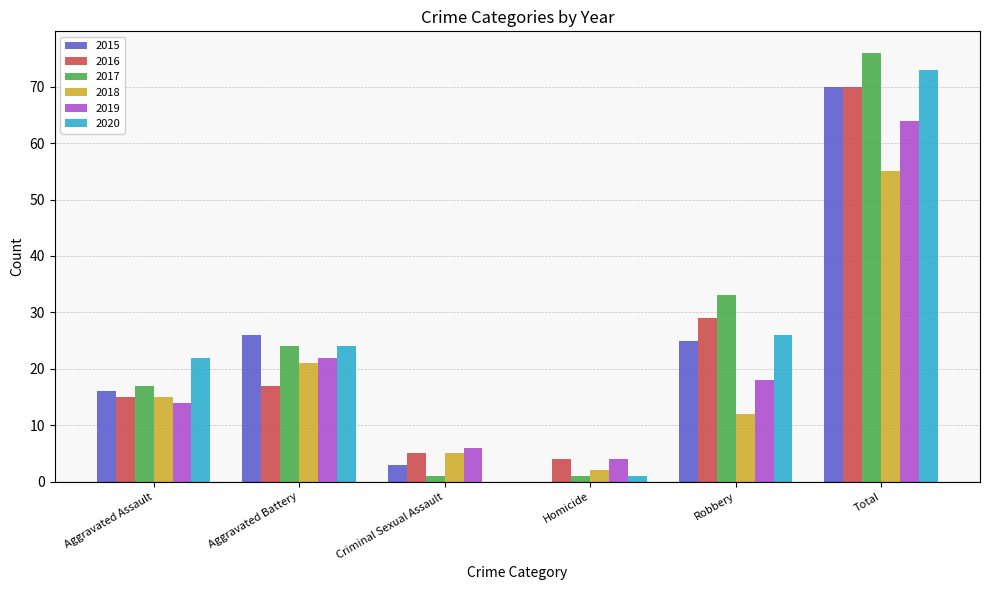

At which label is 2016 closest to 37?

Robbery